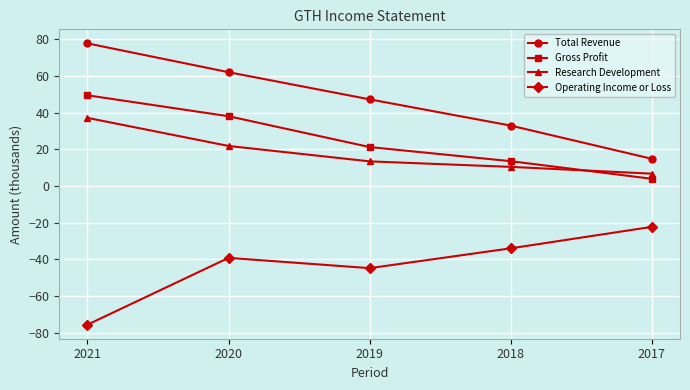

True or false: Operating Income or Loss and Research Development cross at least once.

False